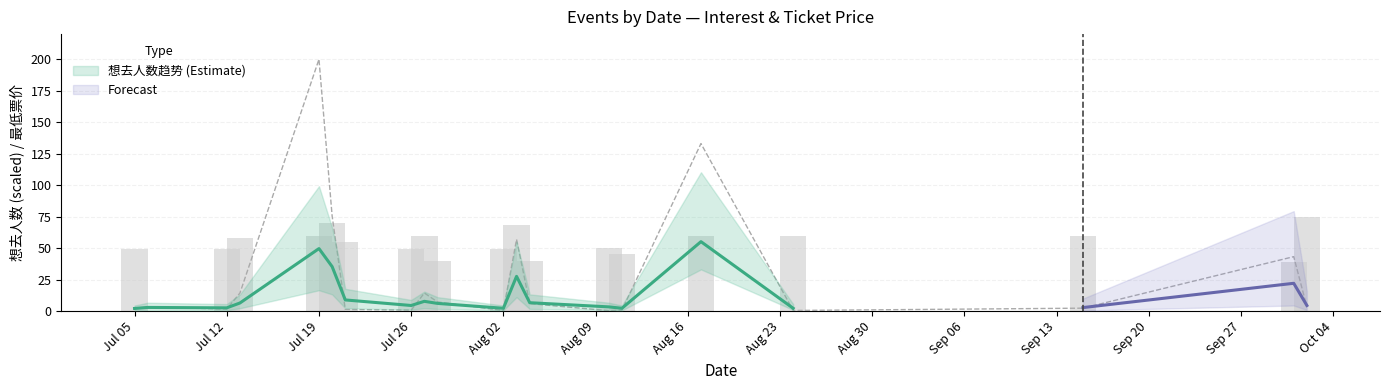

Rank the series at 2024-07-13 from lowest to highest value.

想去人数, 最低票价_scaled